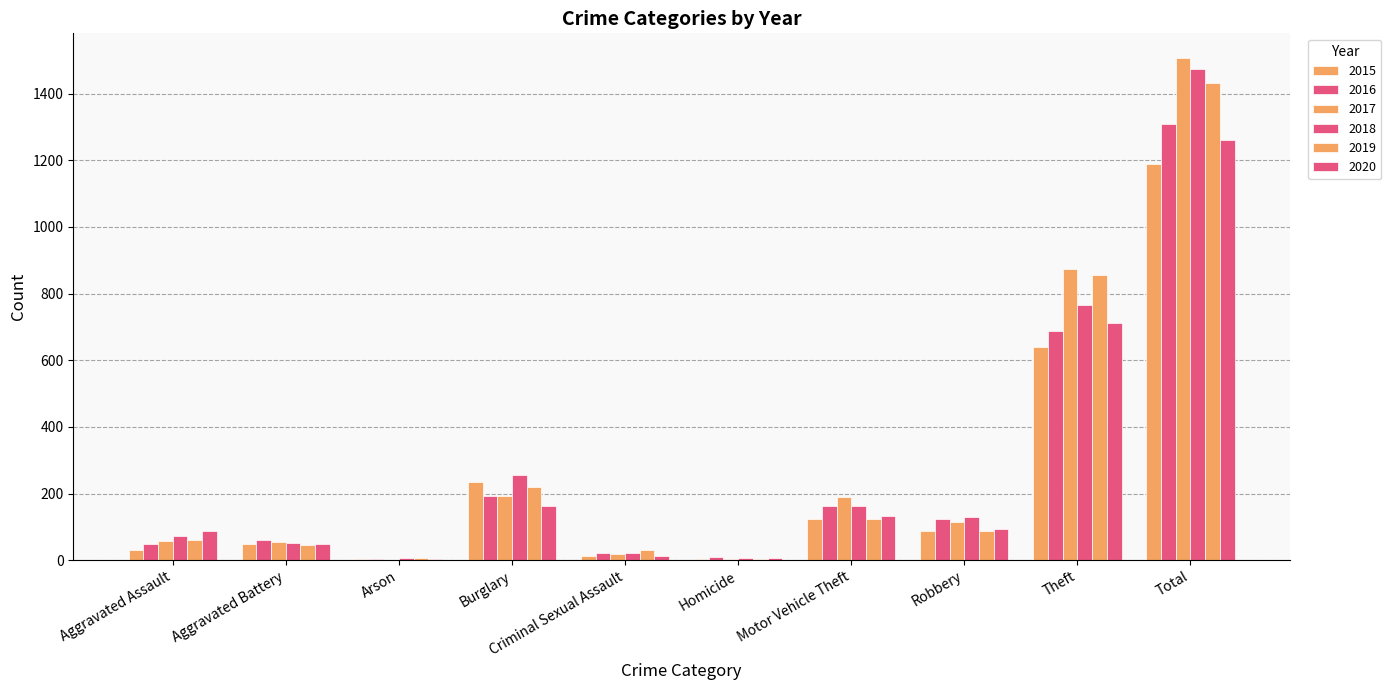

Is it true that 2015 equals 404 at Burglary?

False